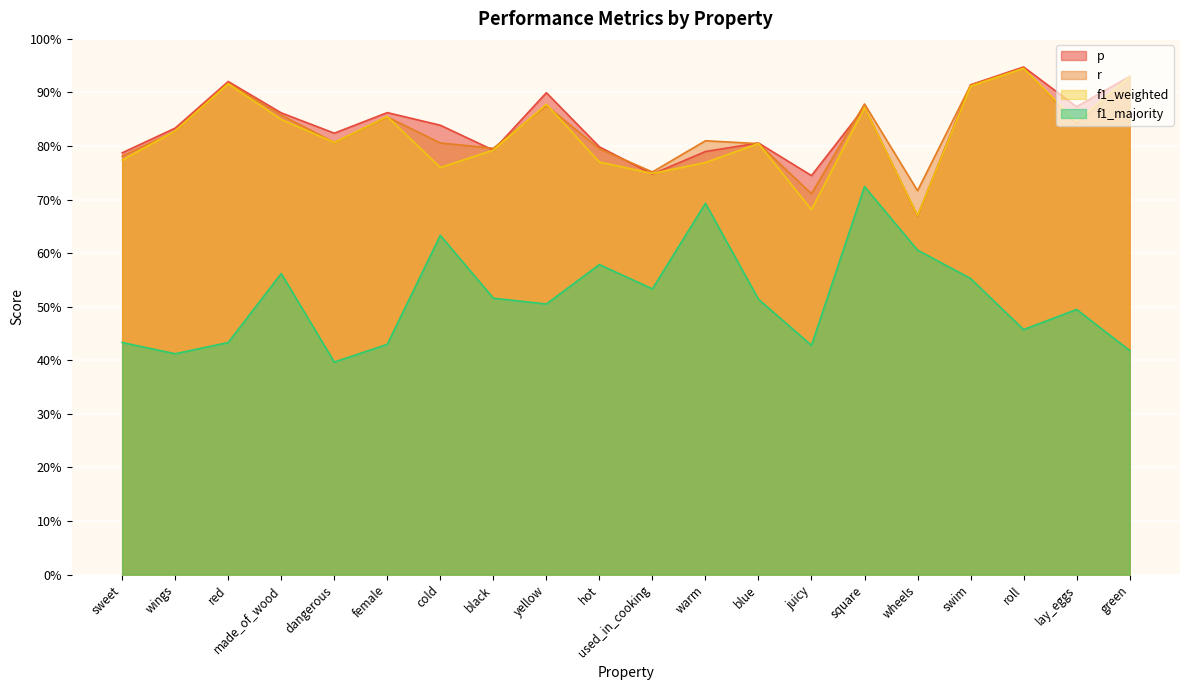

True or false: f1_majority and f1_weighted cross at least once.

False